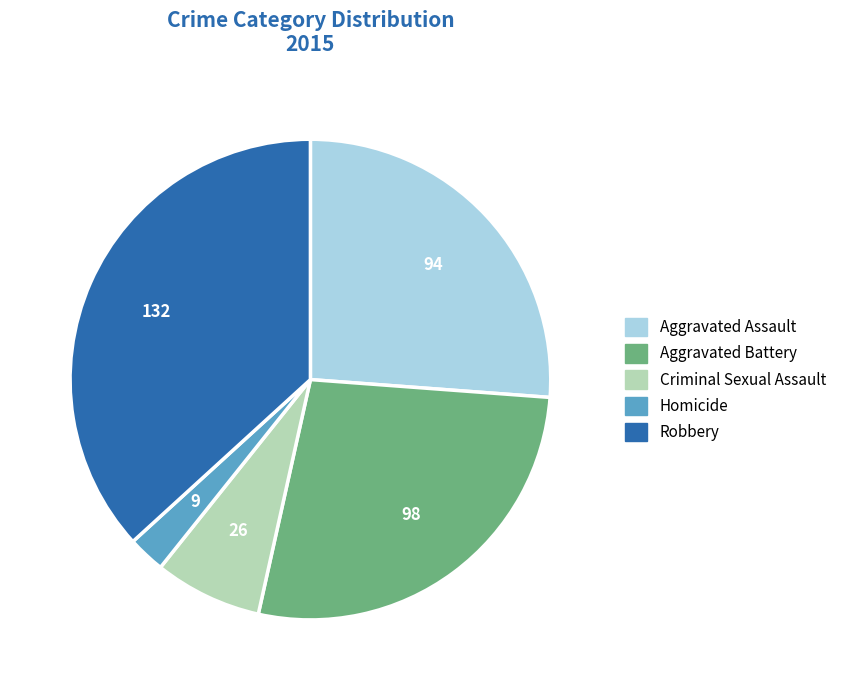

True or false: Robbery accounts for 26% of the total.

False